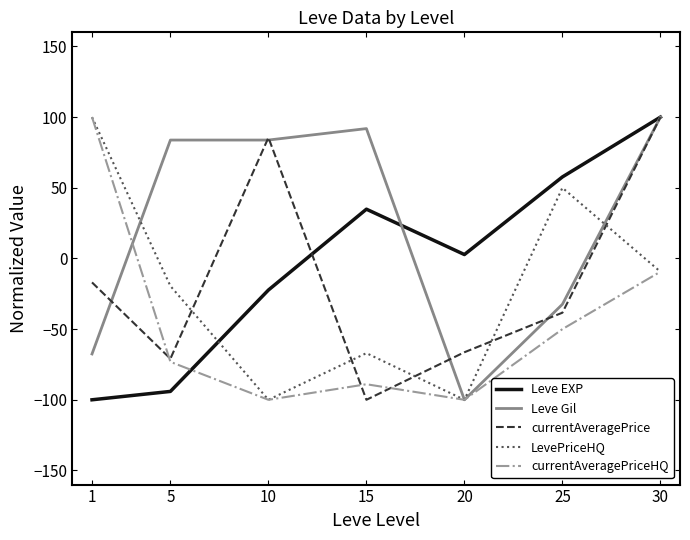

Which series ends up on top after the final intersection of Leve EXP and LevePriceHQ?

Leve EXP